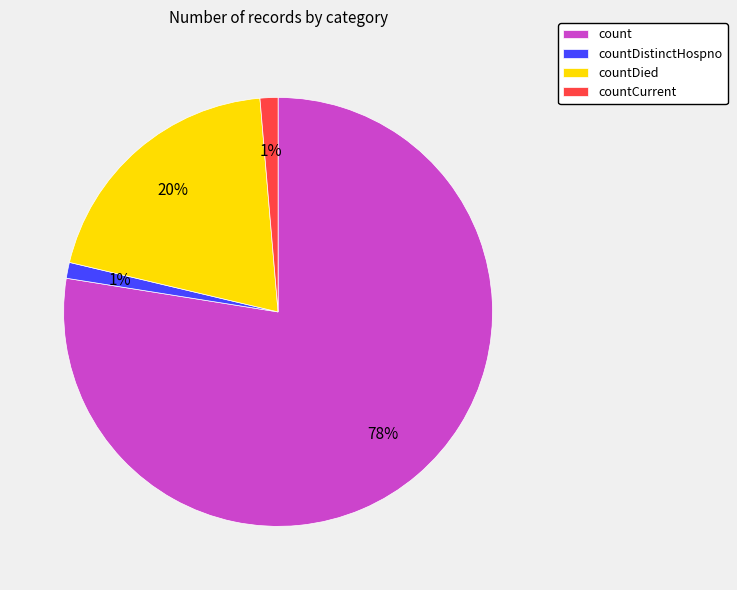

Do countDistinctHospno and countDied together represent more than half of the pie?

No